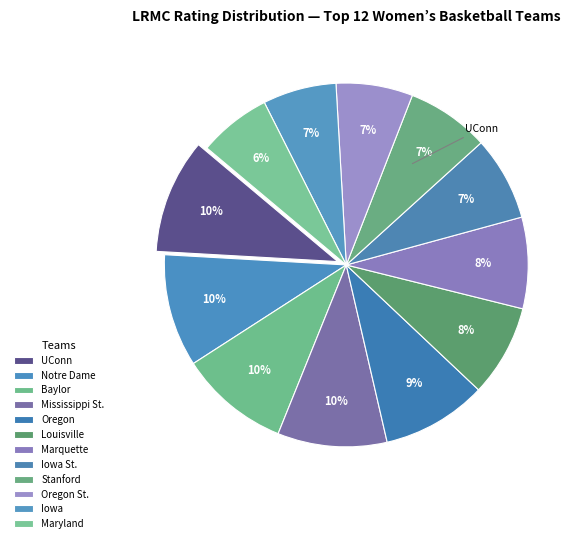

Count the number of slices in the pie.

12